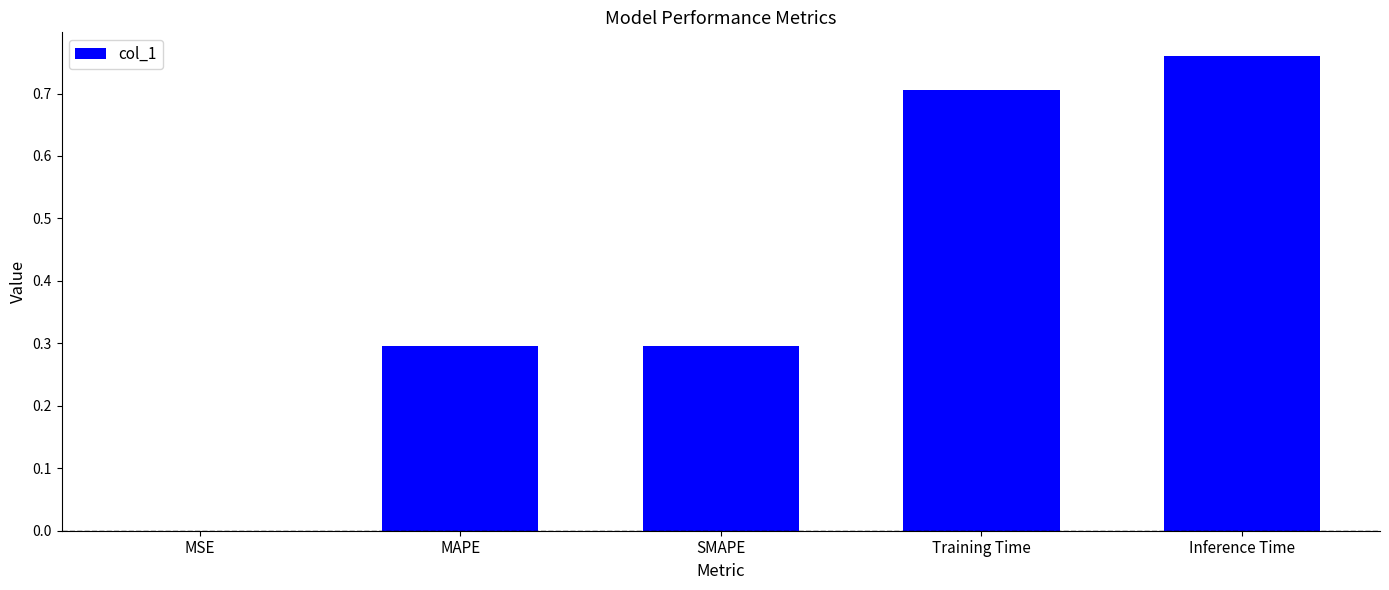

Are the bars horizontal?

No